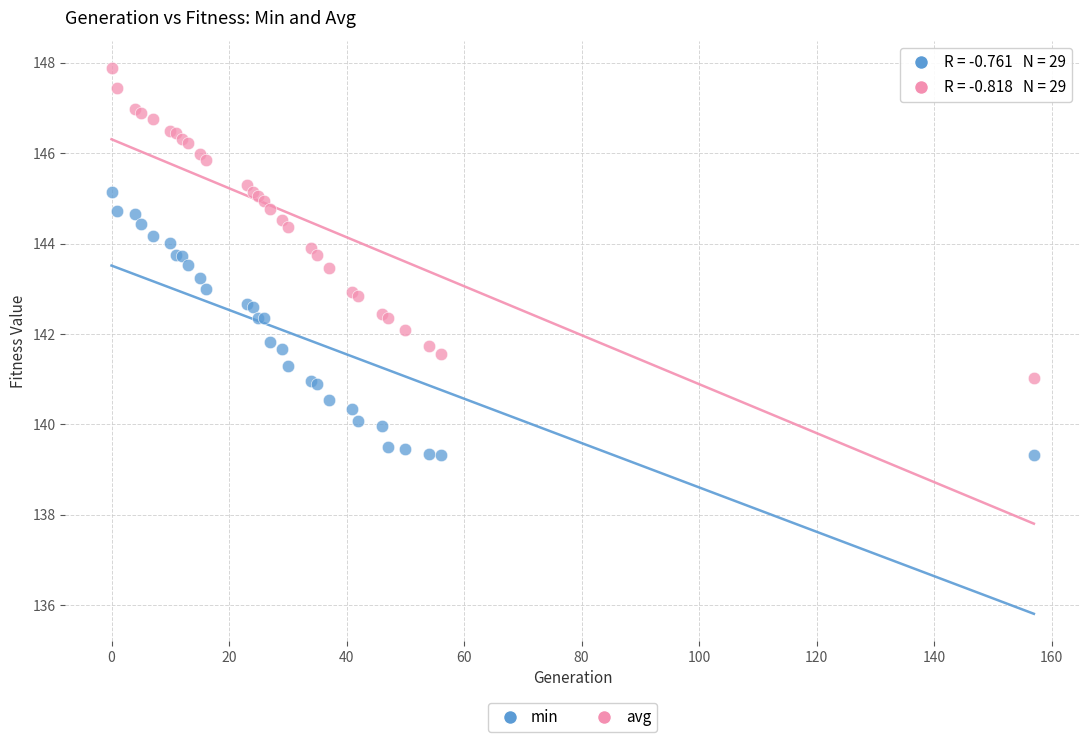

Which series has the widest spread of Y values?

avg